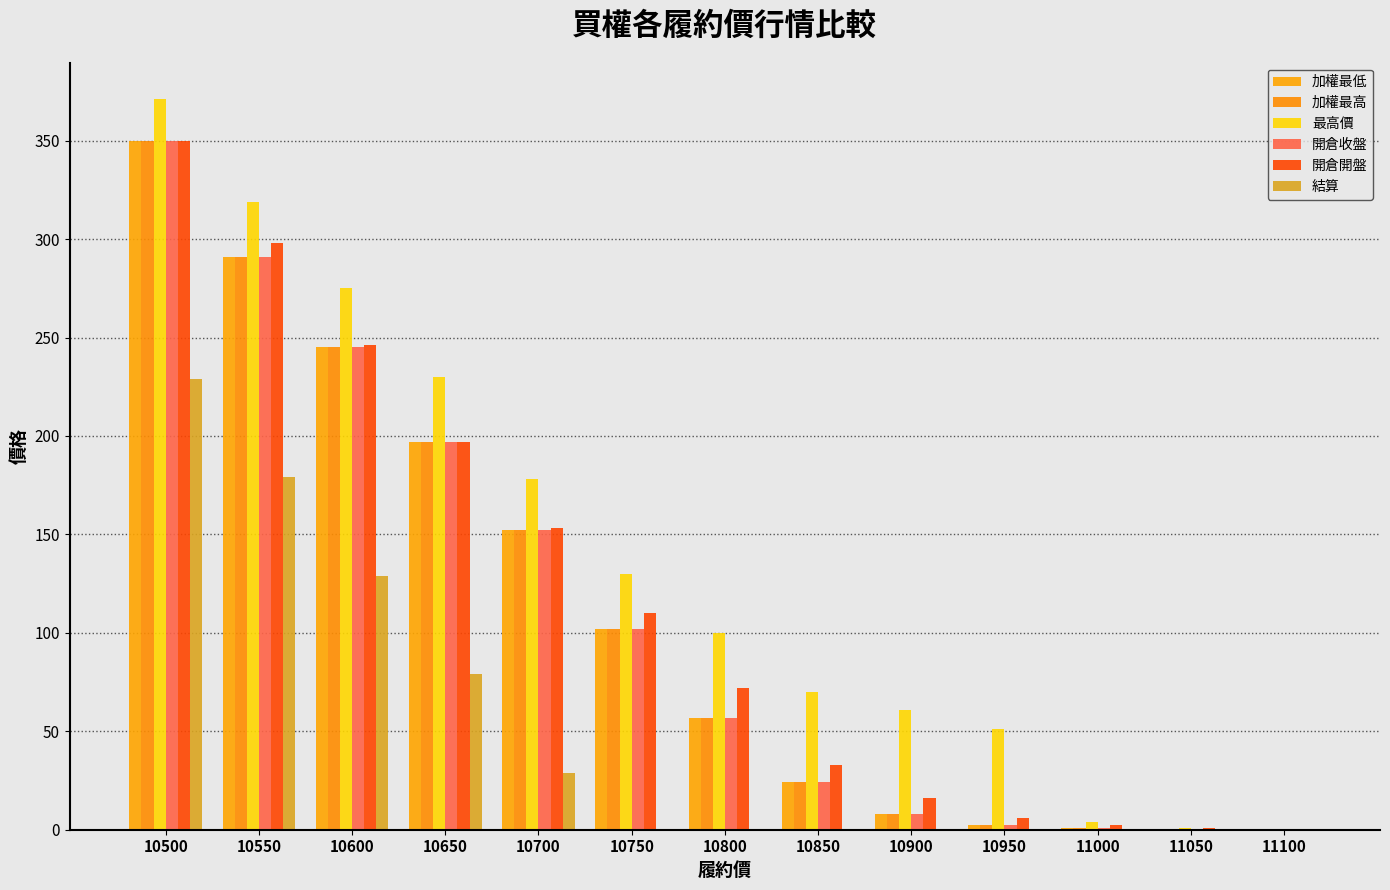

Is it true that 開倉開盤 equals 6.7 at 10900?

False